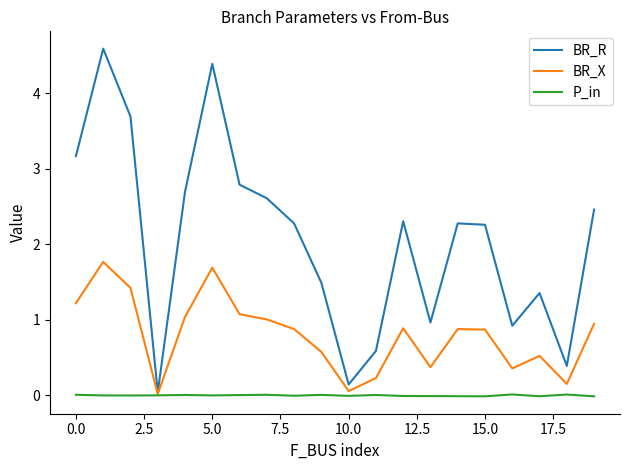

Which series has the largest total across all categories?

BR_R